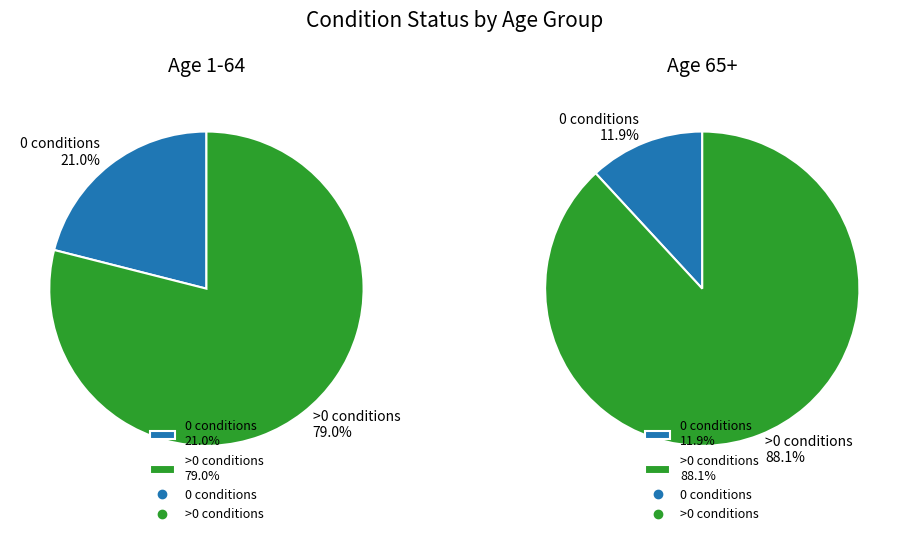

How many segments does this pie chart have?

2